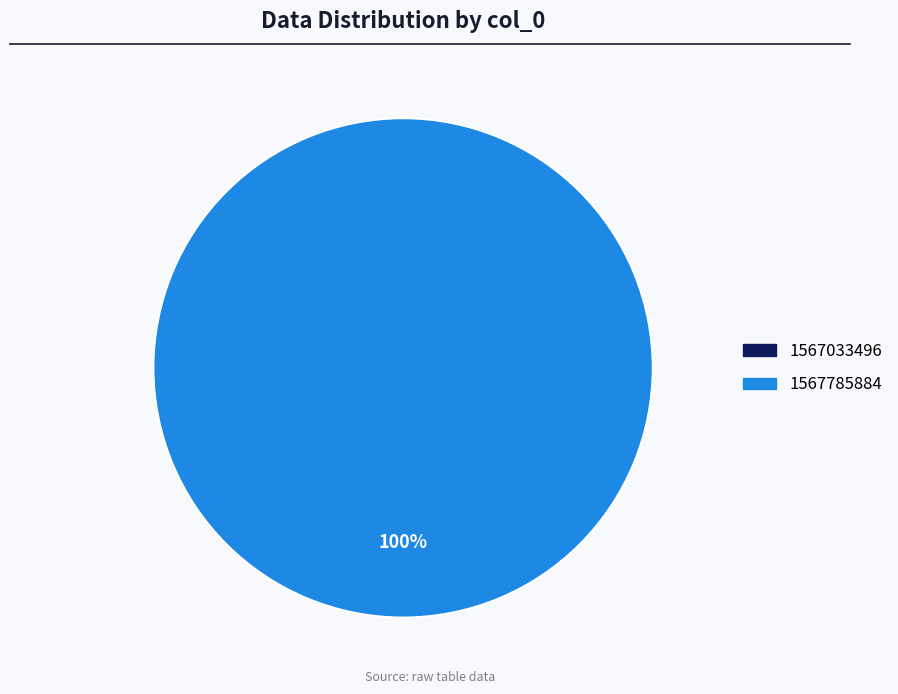

Is it true that 1567033496 is 0% of the pie?

True